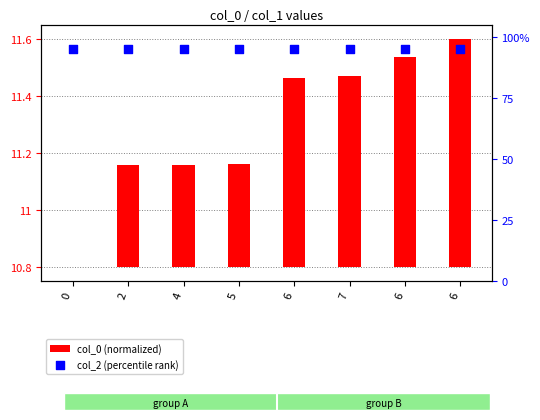

What are all the series names shown in the legend?

col_0 (normalized), col_2 (percentile rank)